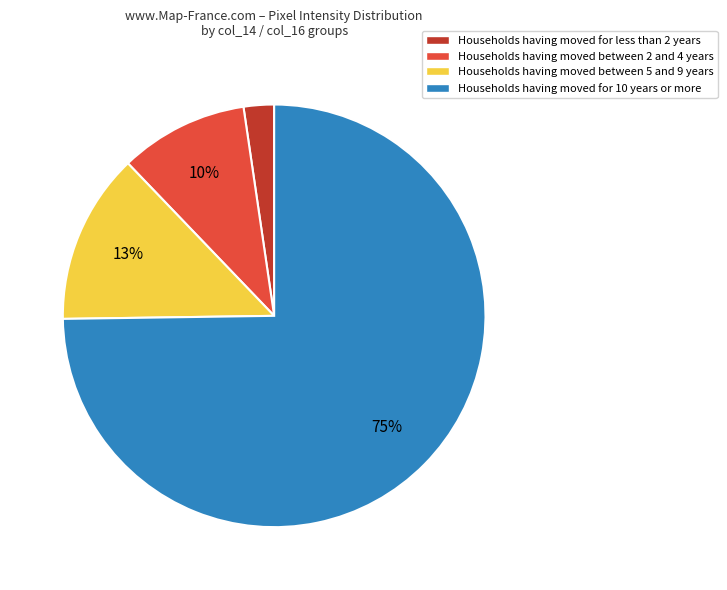

Does Households having moved for less than 2 years represent more than half of the total?

No